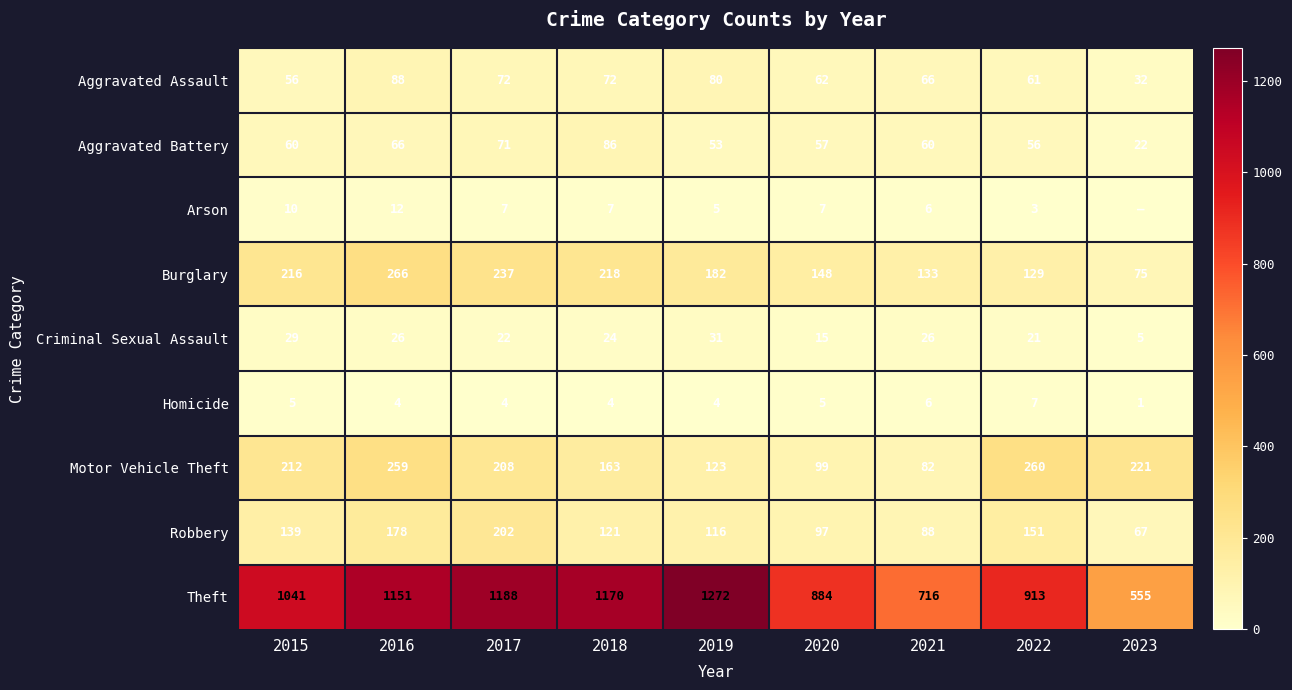

Which has a higher value, 2018 or 2017?

2018